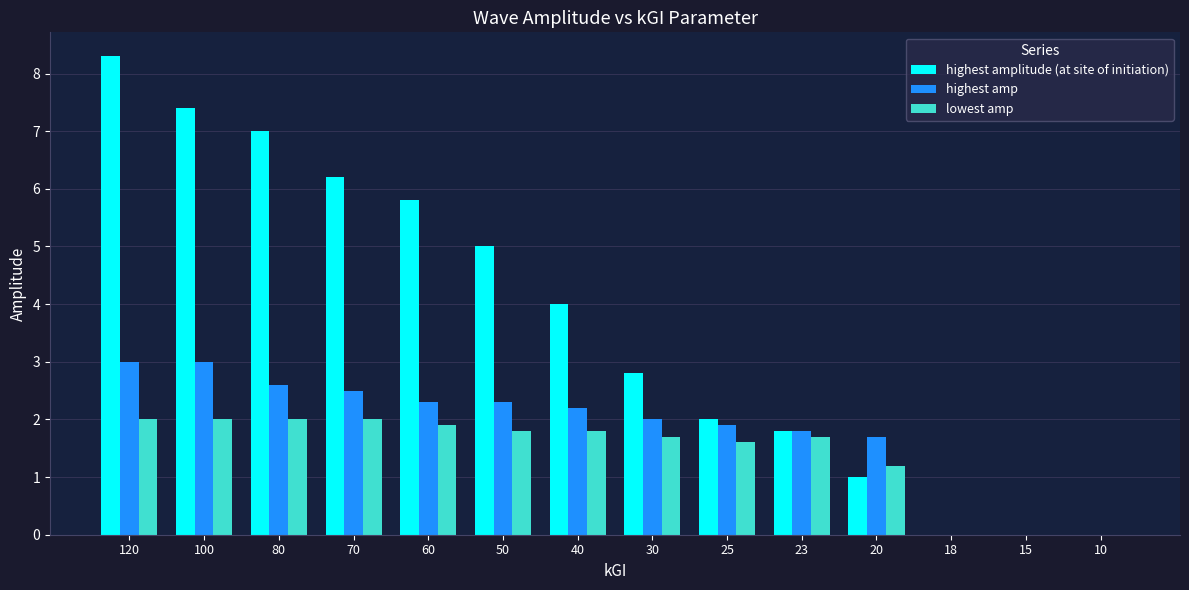

What is the maximum value shown in the chart?

8.3